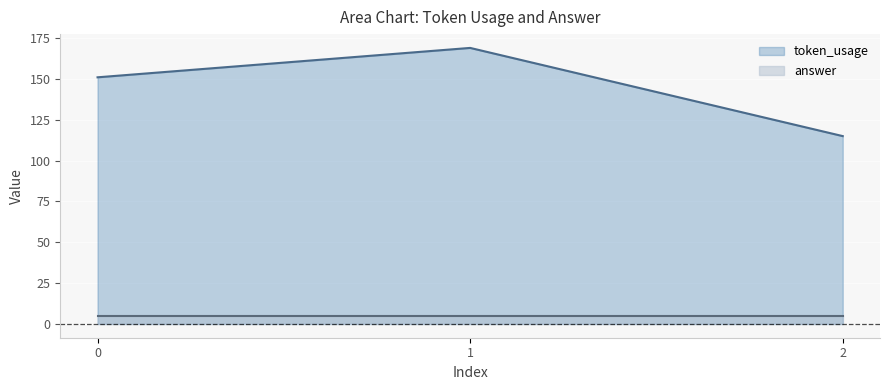

Does the chart display data point markers on the line(s)?

No